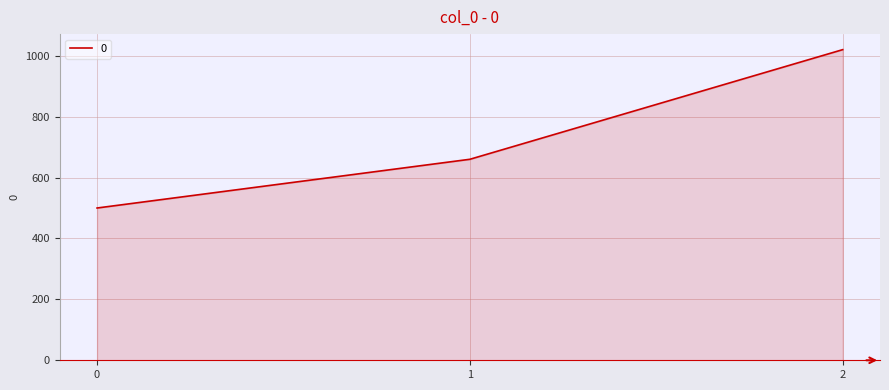

What is the sum of the values at 0 and 2?

1520